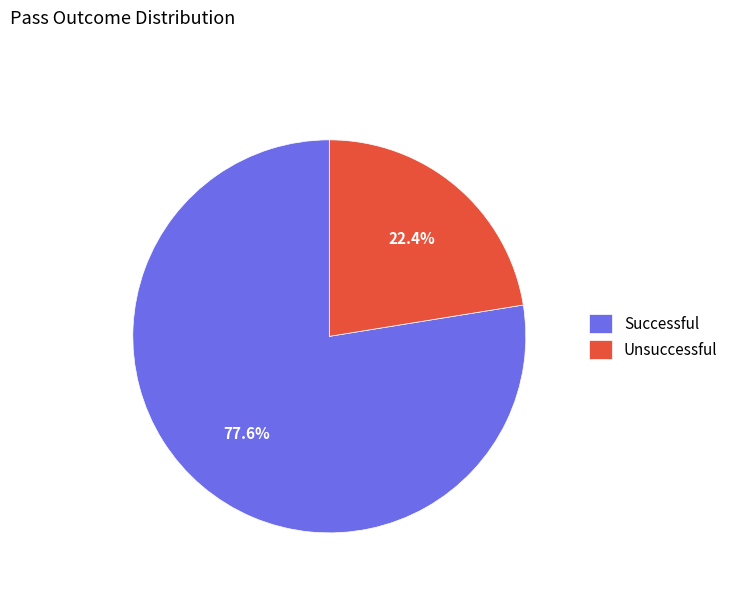

Is it true that Unsuccessful is 31% of the pie?

False